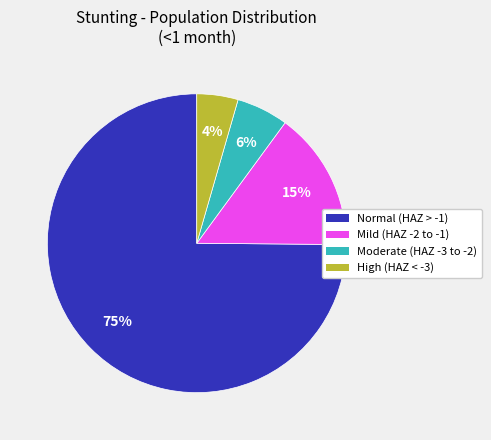

To the nearest percent, what is the average slice percentage?

25%